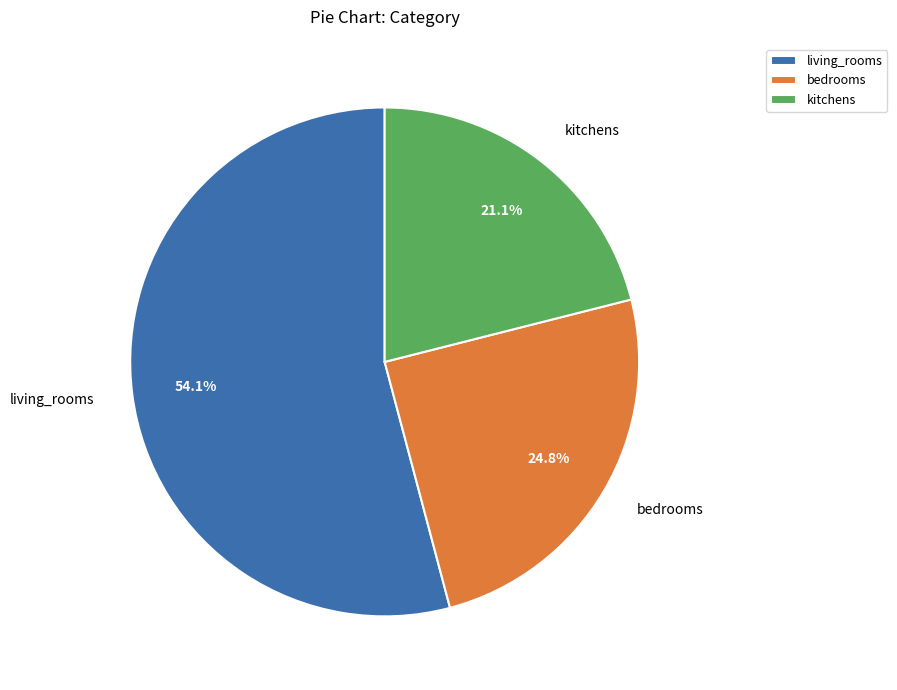

Is bedrooms the majority of the pie?

No